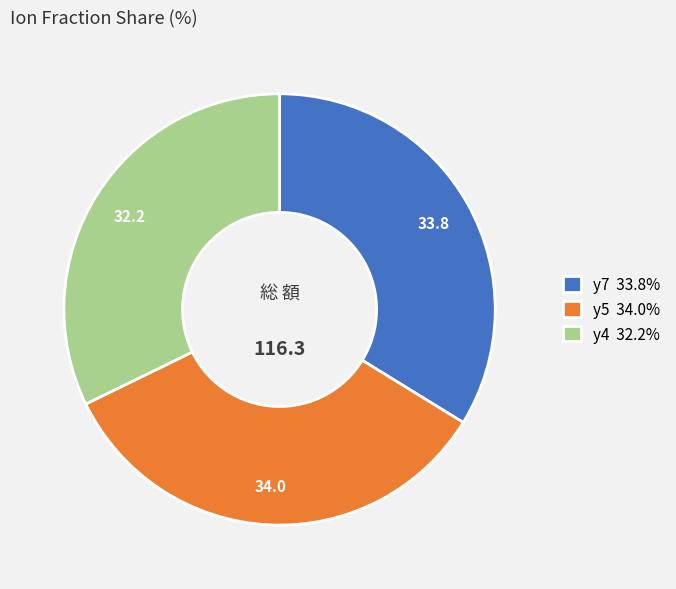

Is the sum of y5 34.0% and y7 33.8% greater than half?

Yes